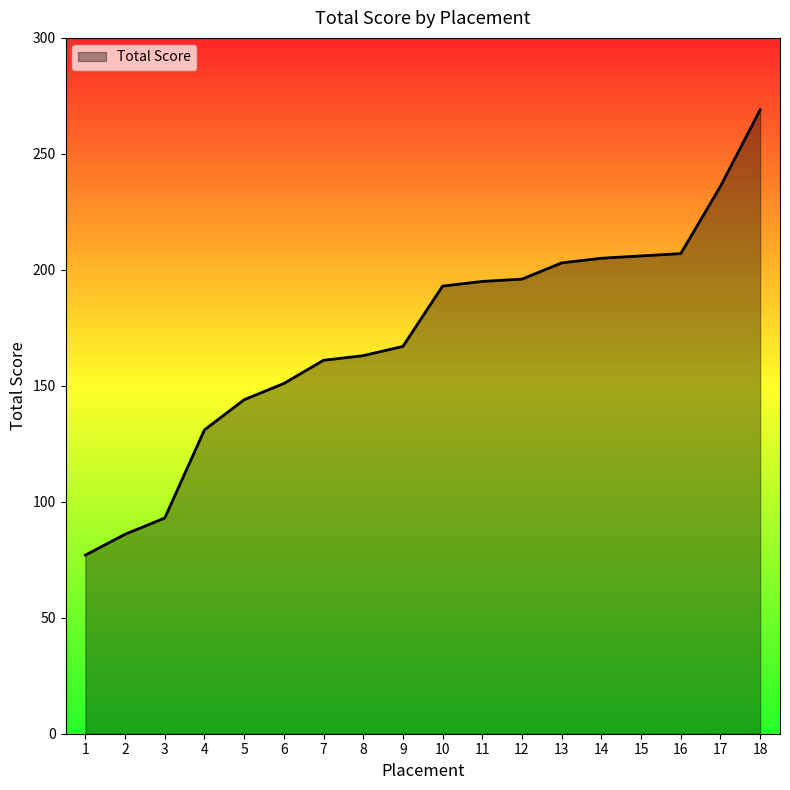

Is it true that the value at 16 is 207?

True